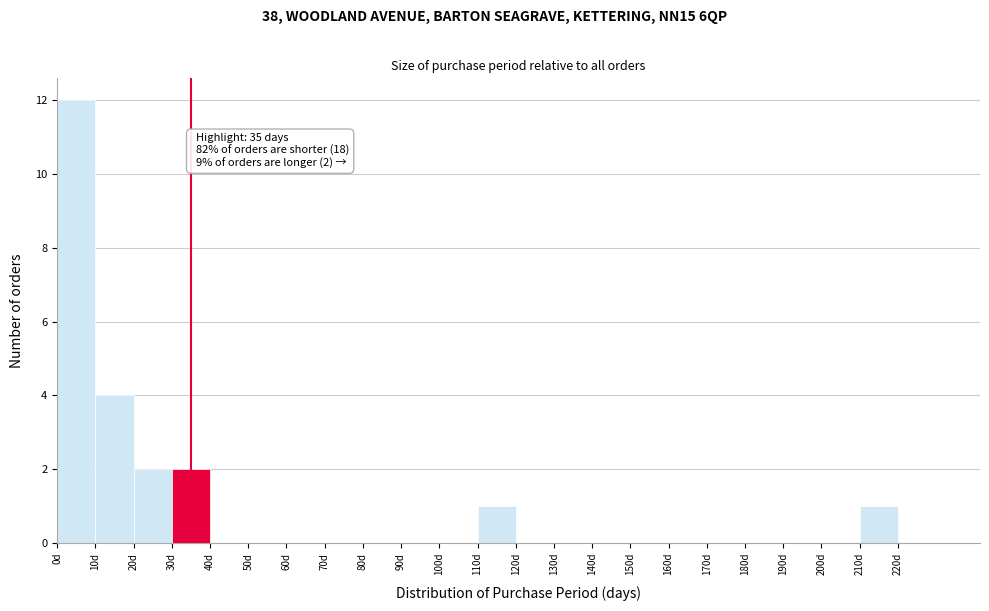

Which range on the x-axis has the tallest bar?

0 to 10